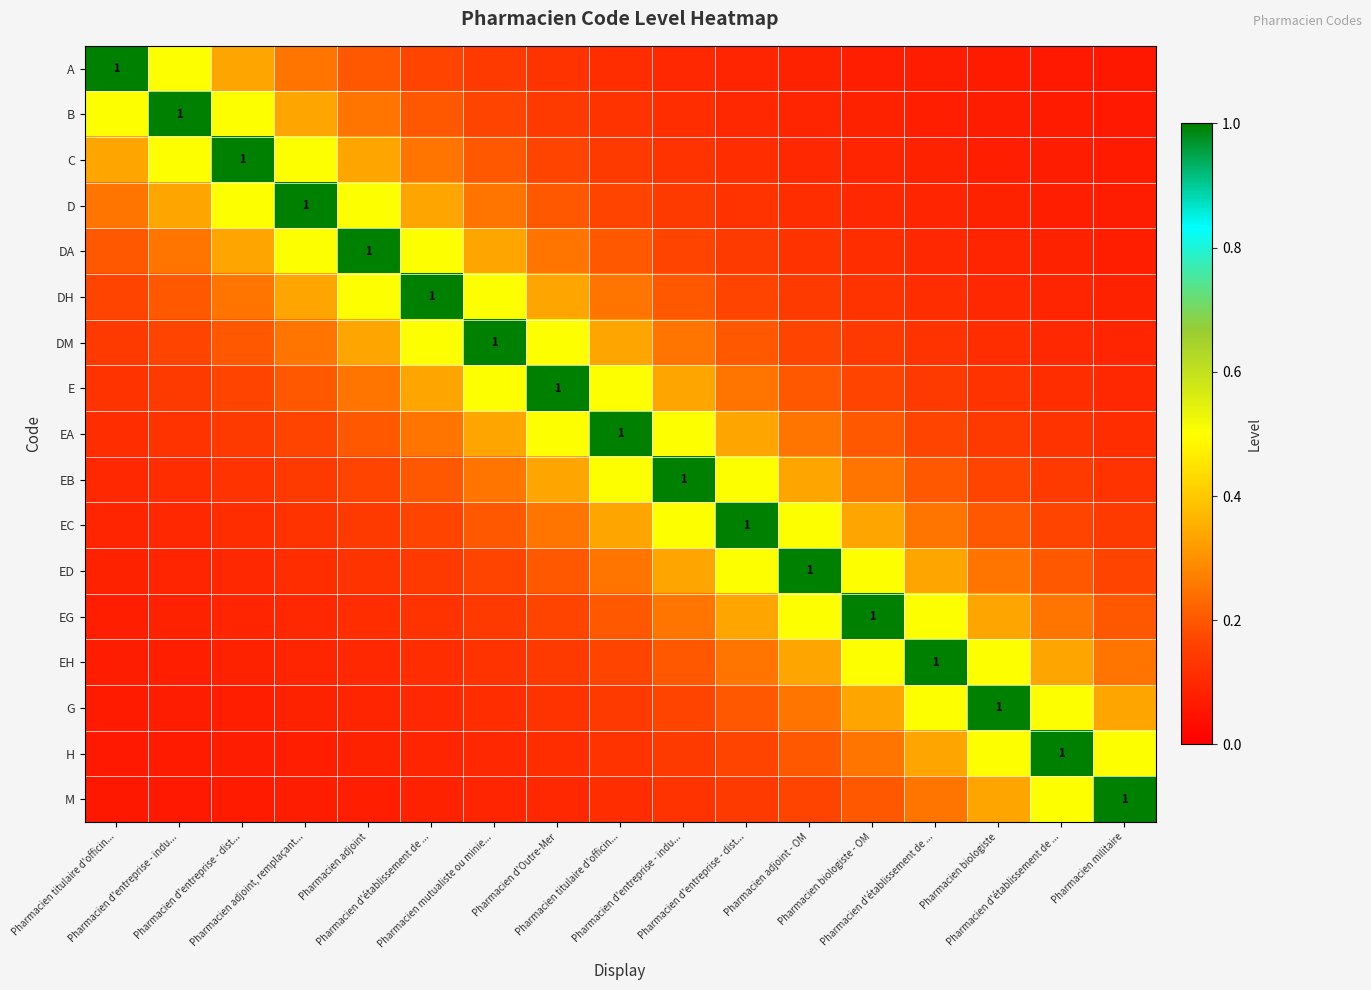

Which category has the highest value across all series?

Pharmacien titulaire d'officin...